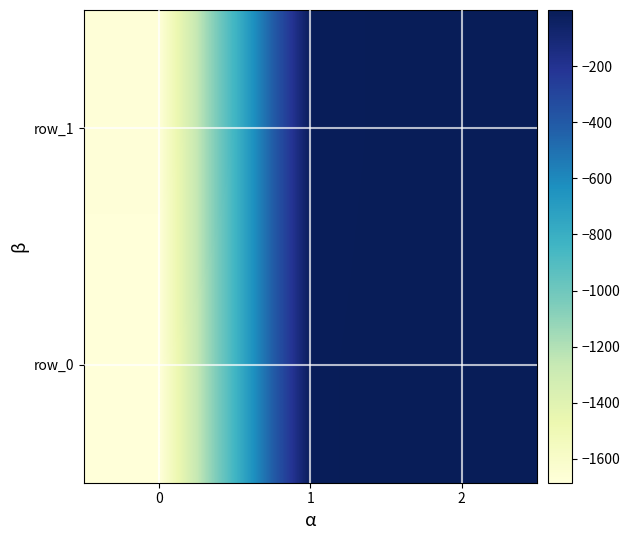

List the series in order of their peak value, highest first.

row_1, row_0